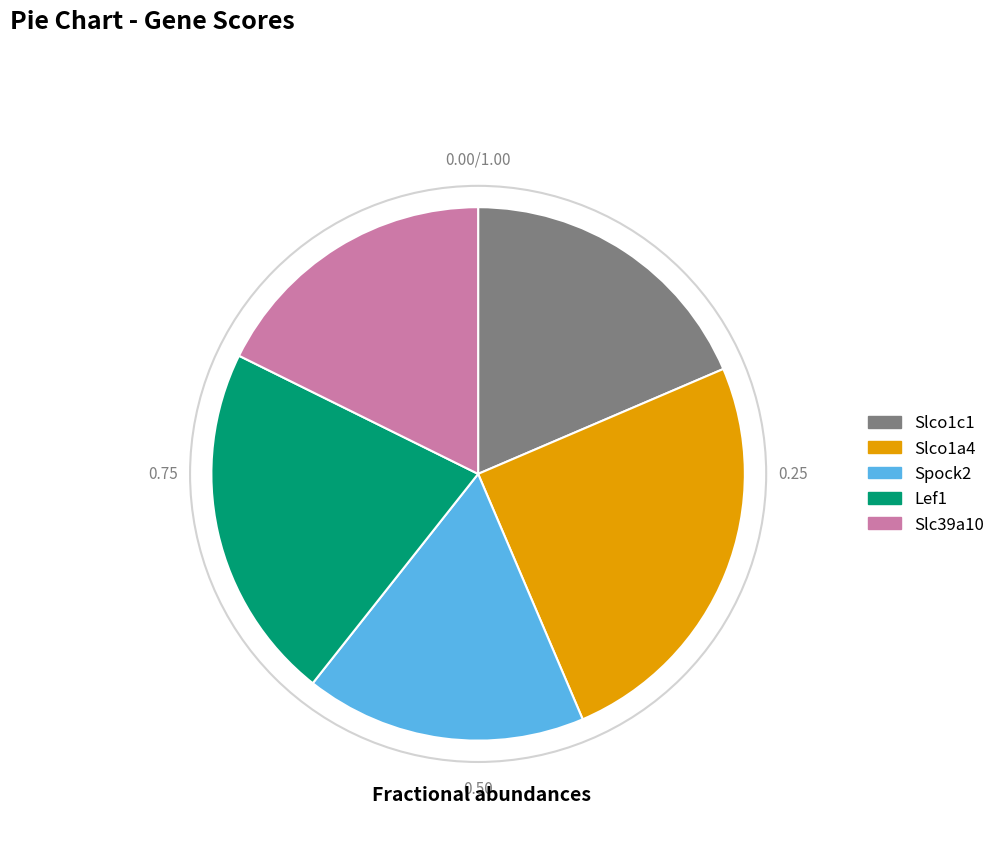

True or false: Spock2 accounts for 23% of the total.

False